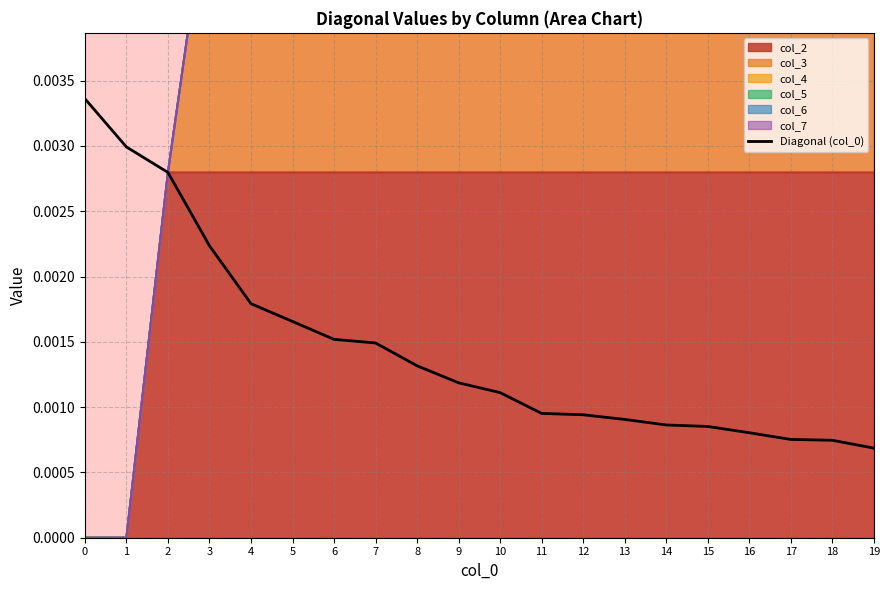

Which has a higher value, 17 or 19?

17